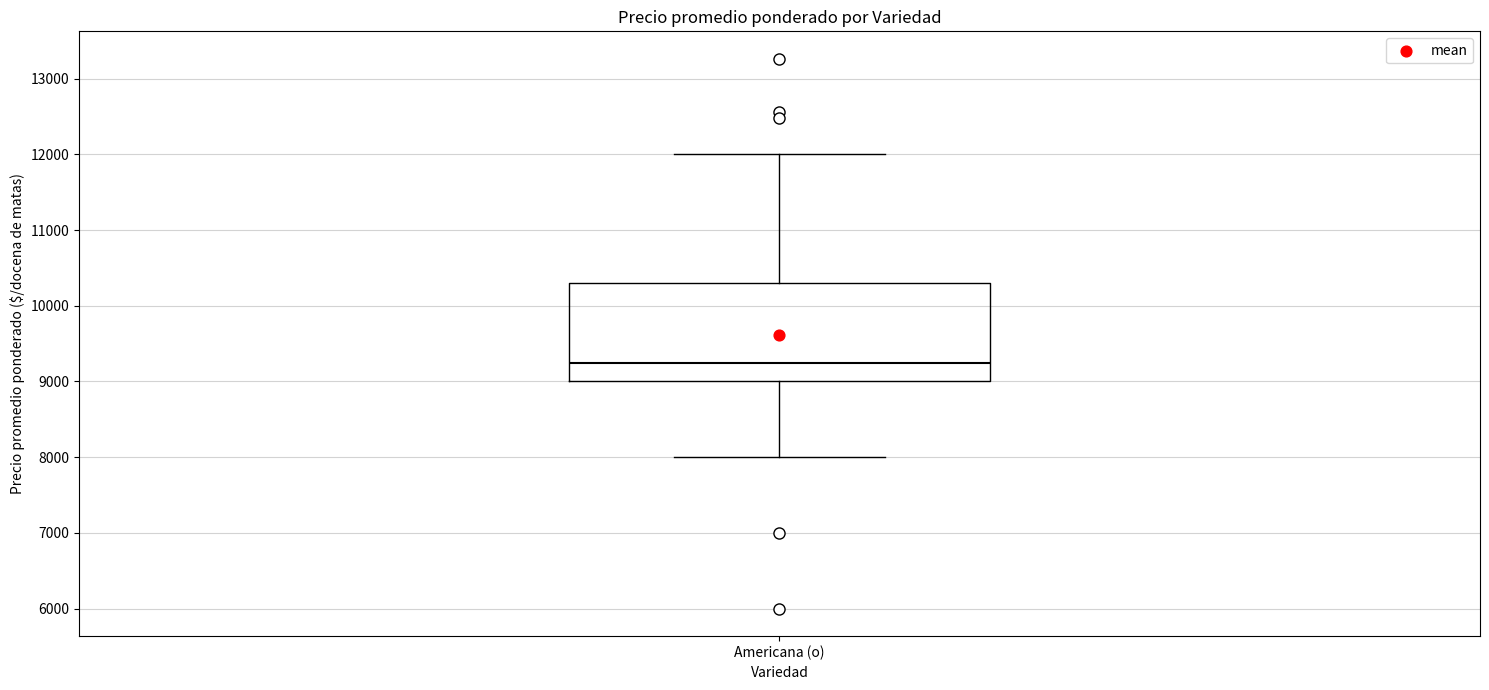

Where is the upper edge of the box for Americana (o) on the y-axis? The values are not printed on the chart, so give them approximately, as read against the axis.

10300